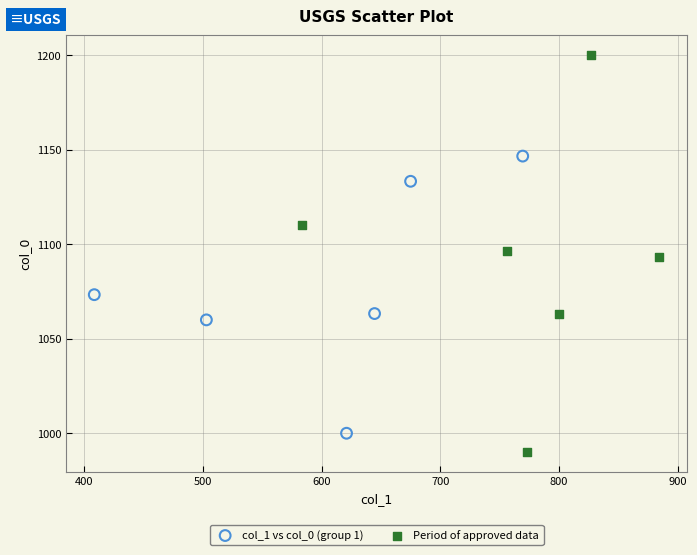

Which series reaches the minimum Y coordinate?

Period of approved data